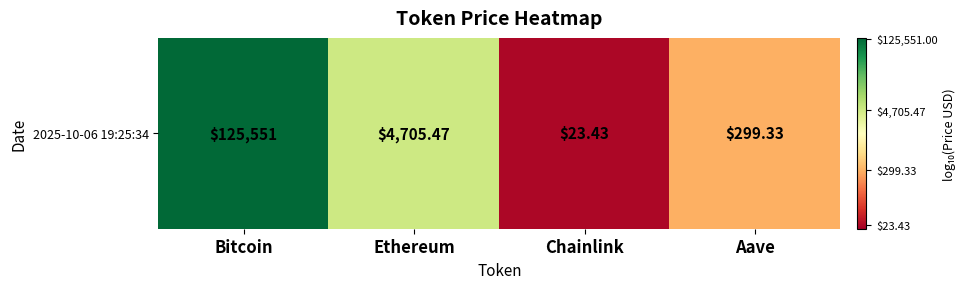

List the labels in order of value, smallest first.

Chainlink, Aave, Ethereum, Bitcoin